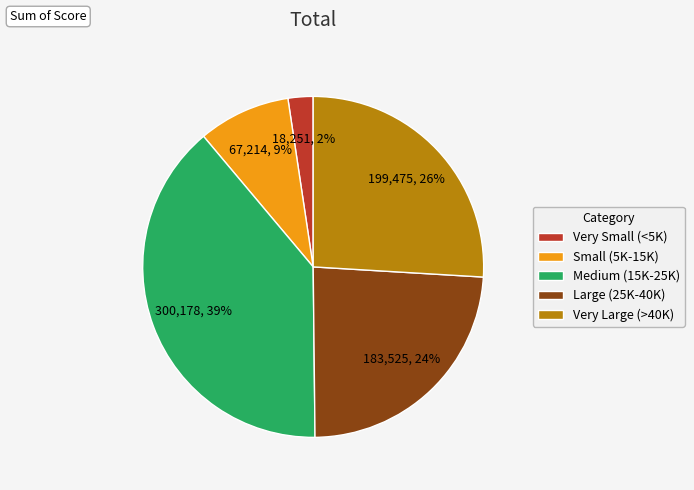

To the nearest percent, what is the difference between the Very Small (<5K) and Medium (15K-25K) slice percentages?

37%